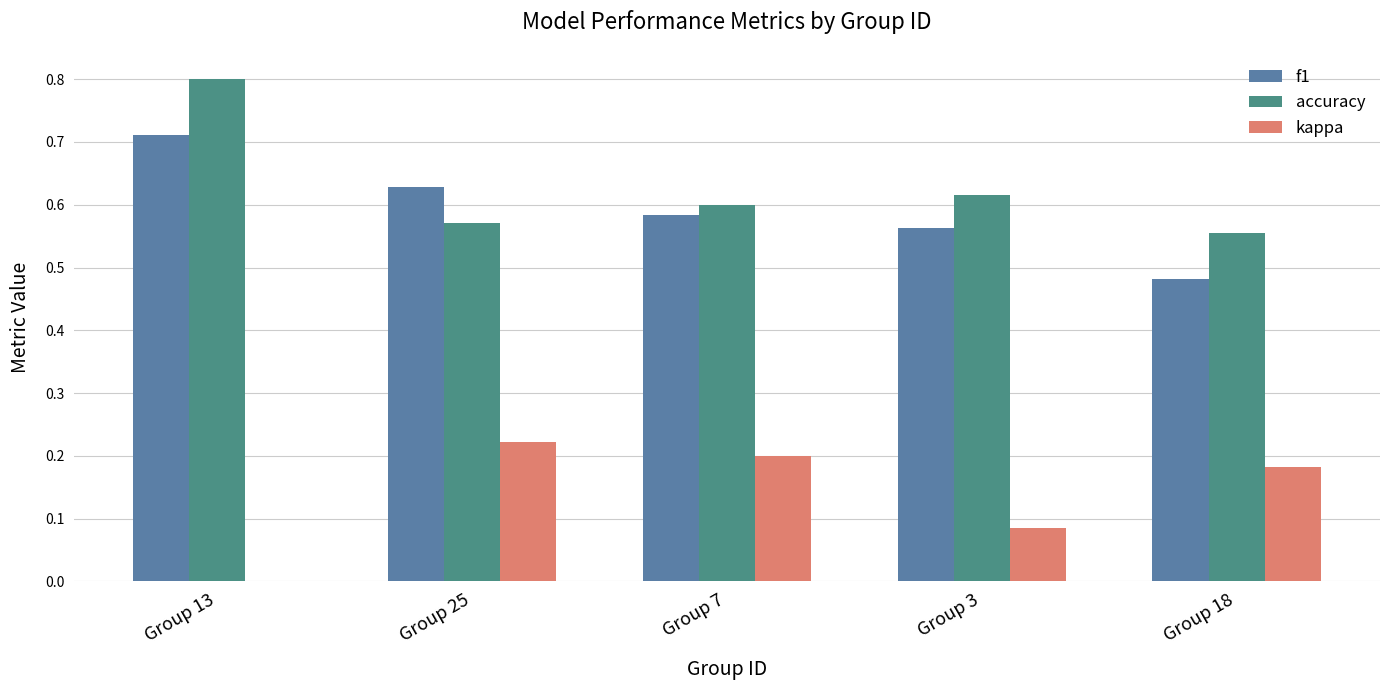

What is the total value across all series at Group 7?

1.4